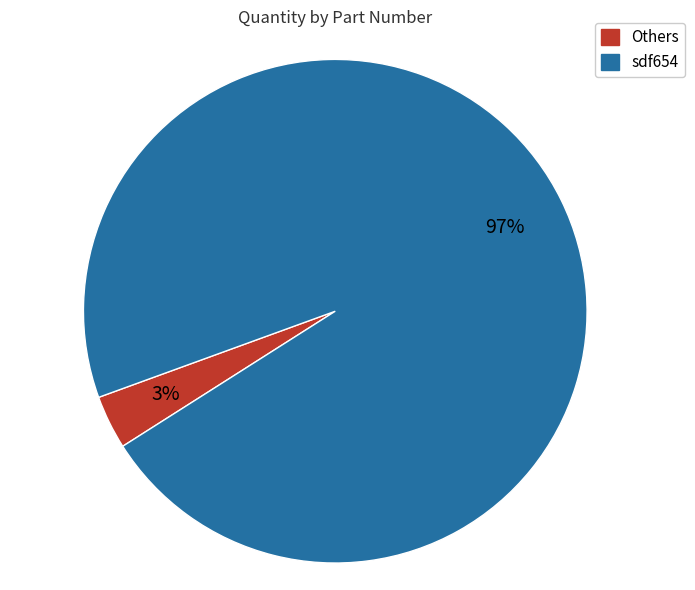

To the nearest percent, what is the average slice percentage?

50%